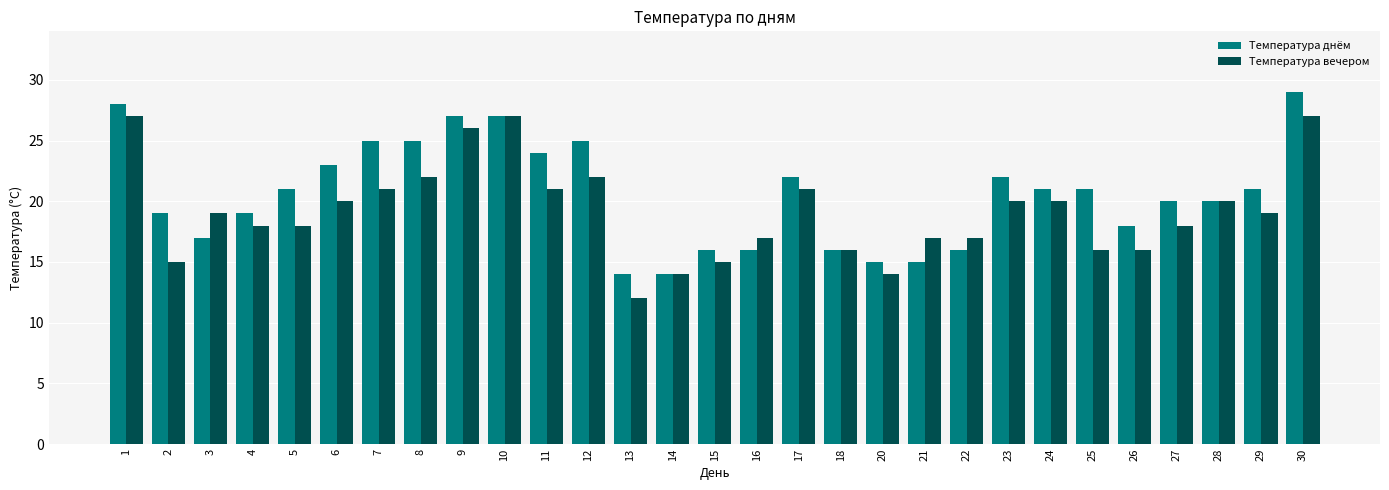

At which category is the sum across all series the highest?

30